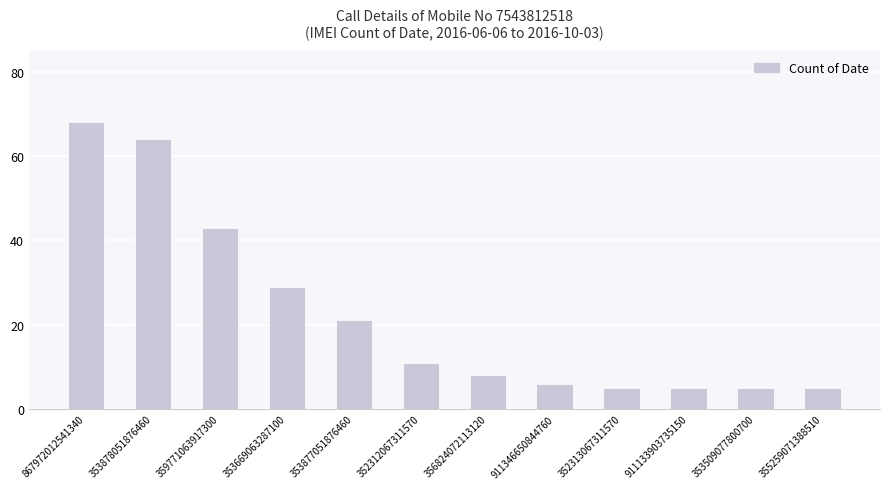

The value at 353877051876460 is 14. True or false?

False